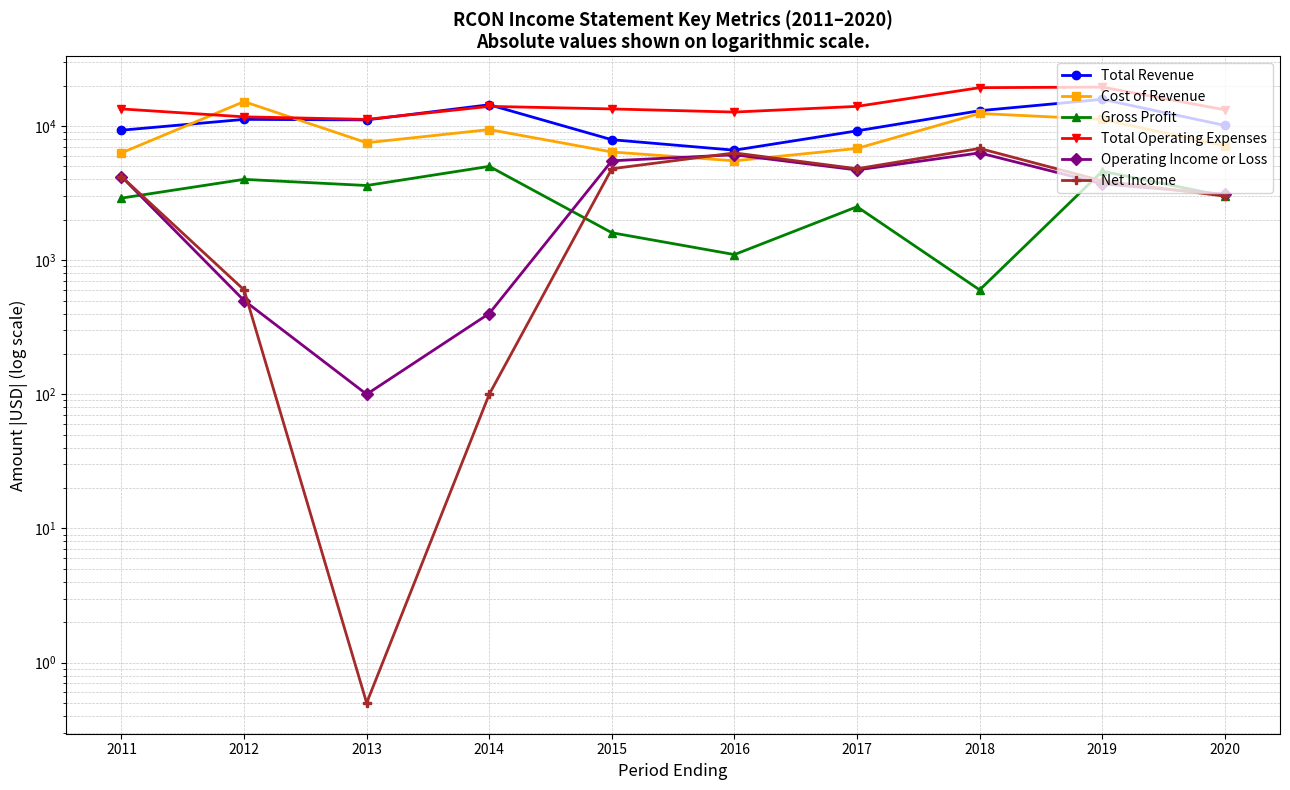

How many data points does each series have?

10